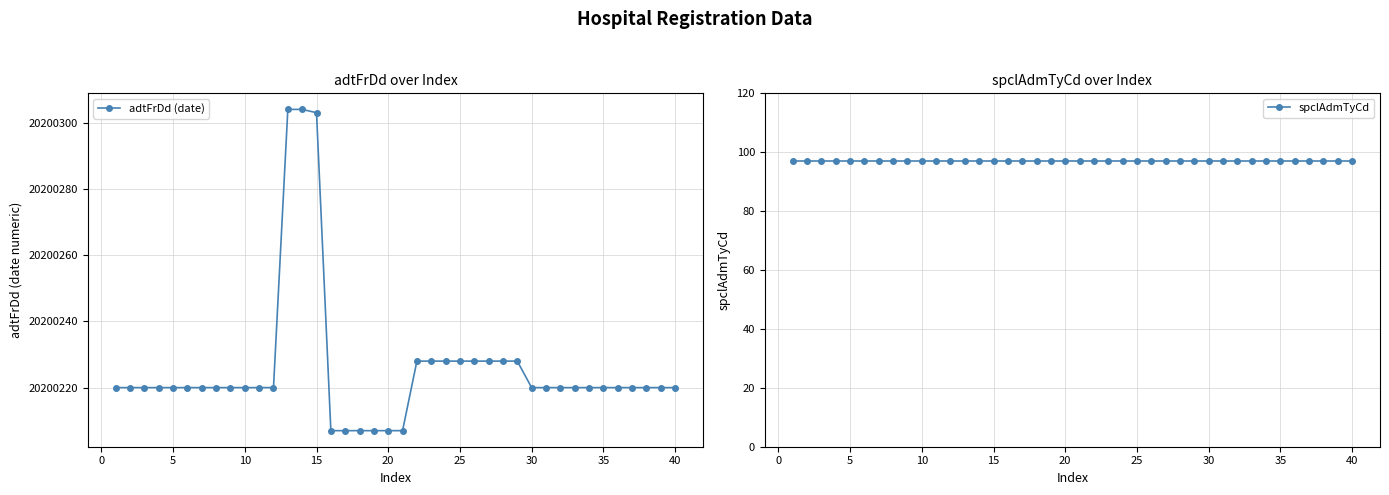

True or false: adtFrDd (date) has more than 2 points higher than both neighbors.

False